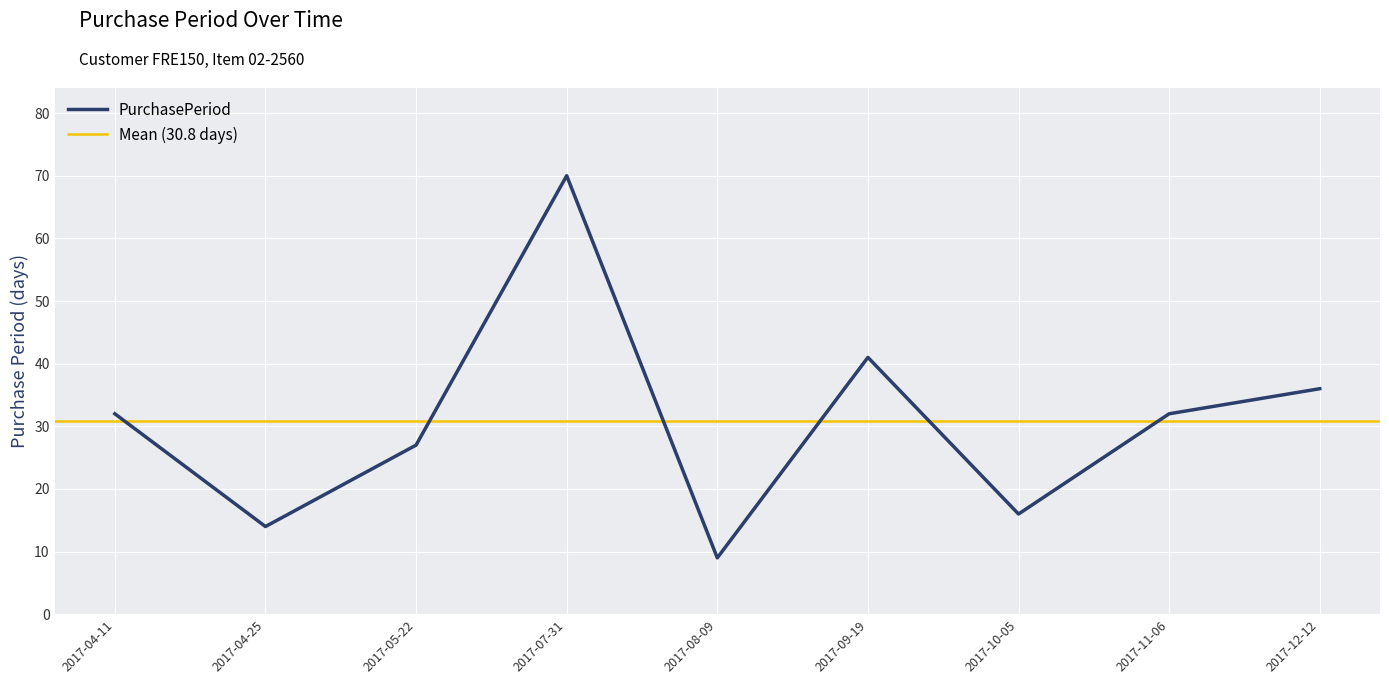

How many categories are shown in the chart?

9